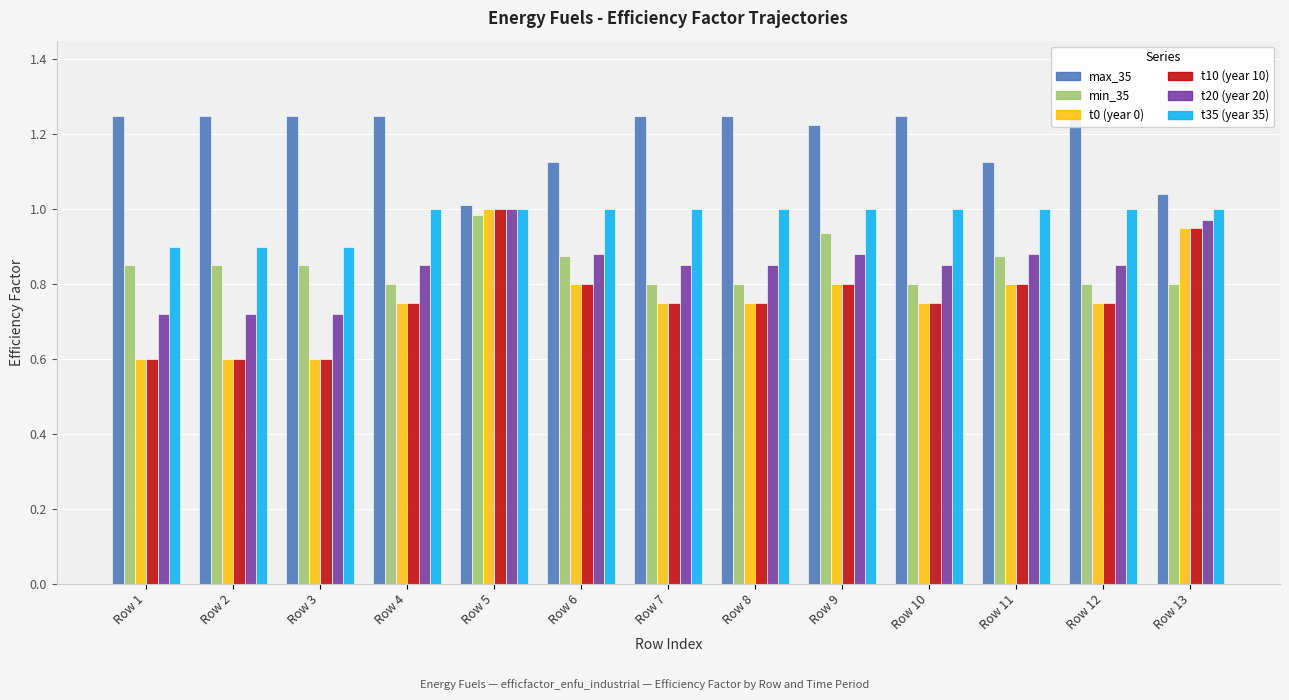

True or false: t20 has a value of 0.9 at Row 6.

True